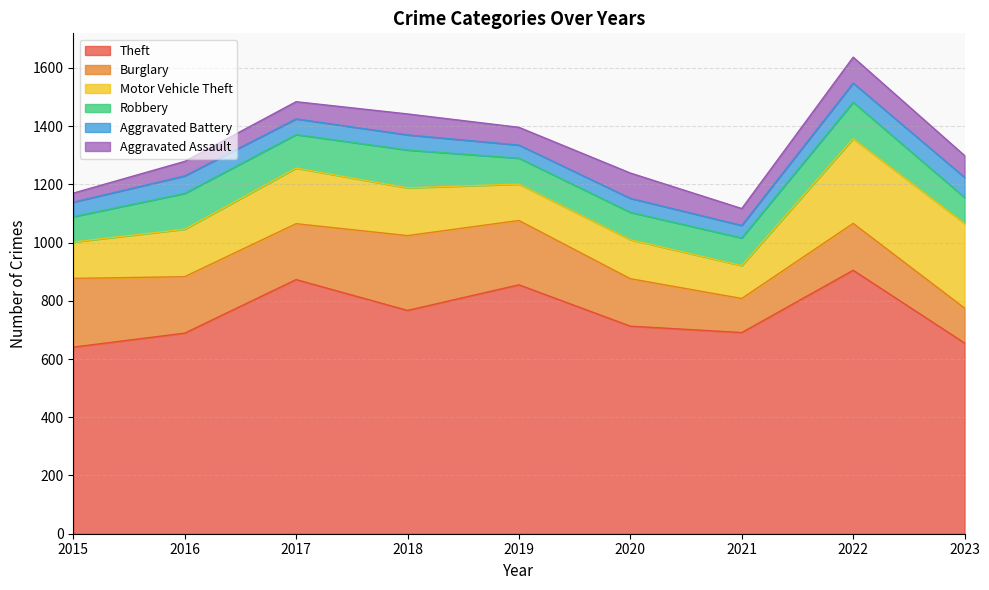

At how many categories does at least one series exceed 618?

9